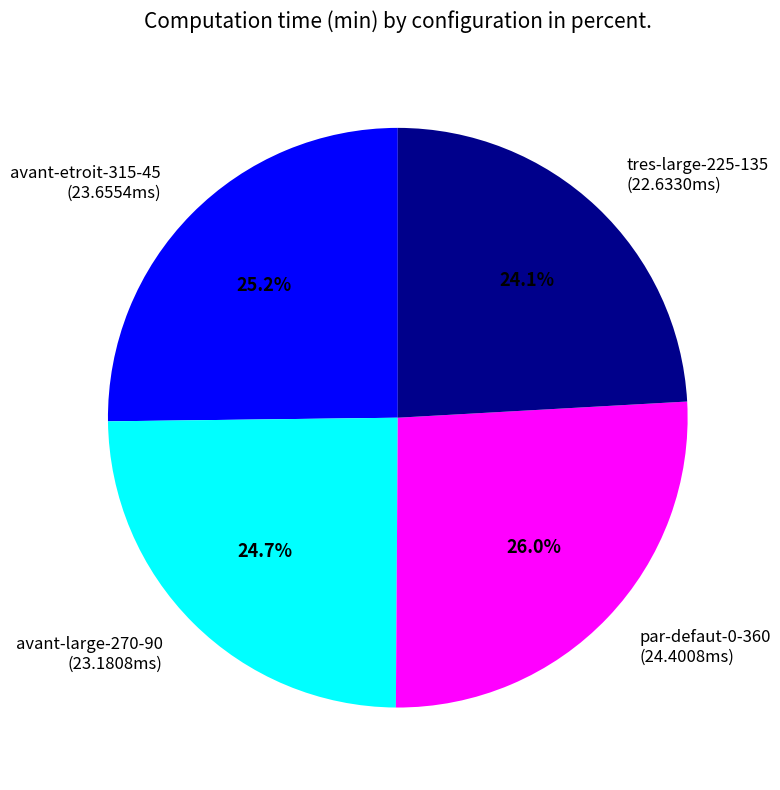

Between avant-large-270-90 and tres-large-225-135, which is larger?

avant-large-270-90